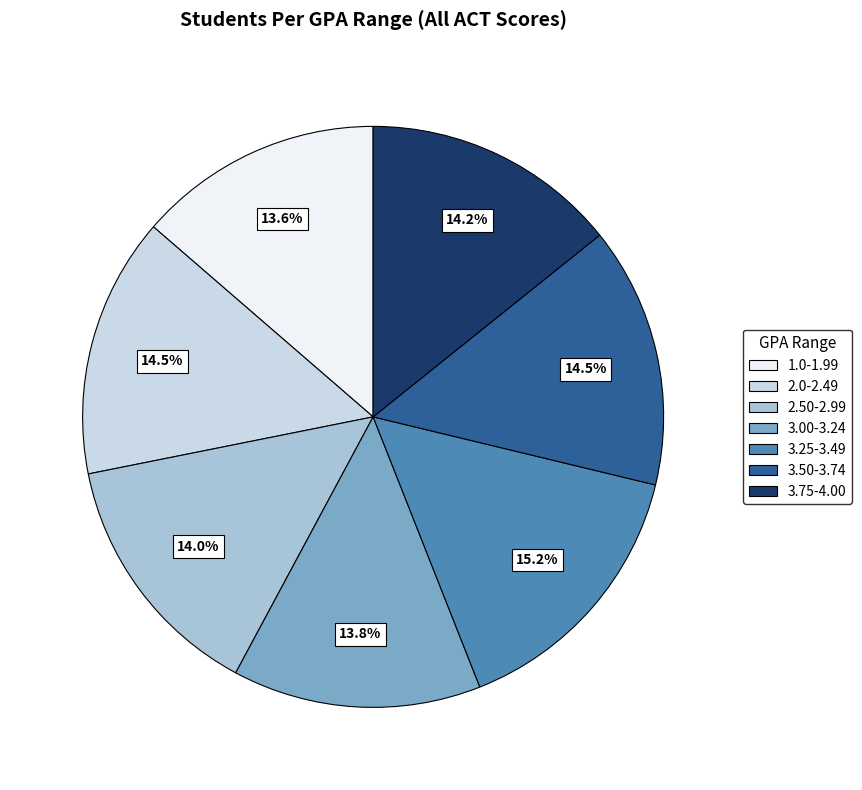

Is it true that 3.75-4.00 is 14% of the pie?

True